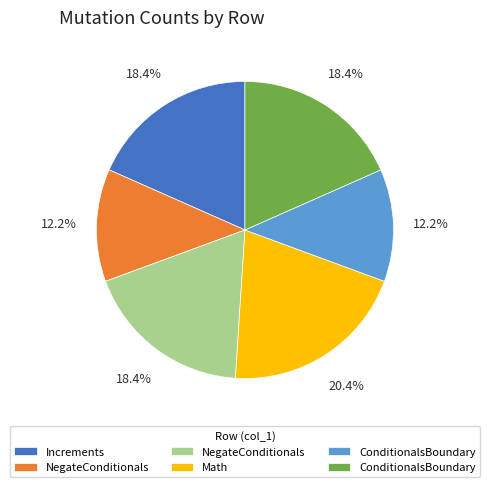

Does any single category account for the majority?

No